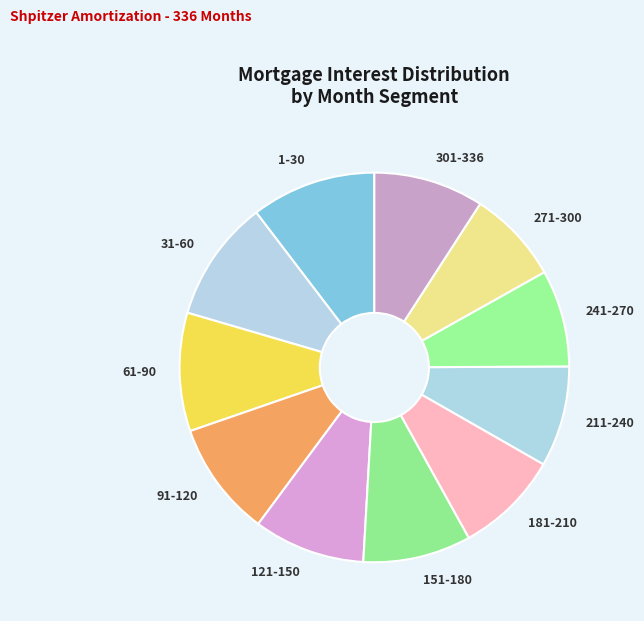

Is the sum of 61-90 and 271-300 greater than half?

No